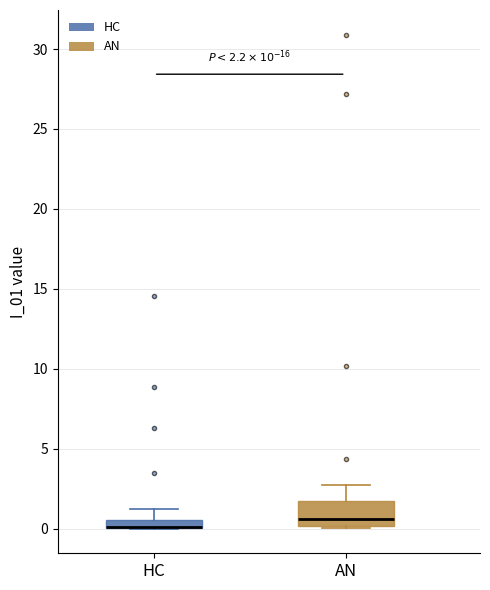

Comparing the boxes themselves (not the whiskers), which one is the tallest?

AN